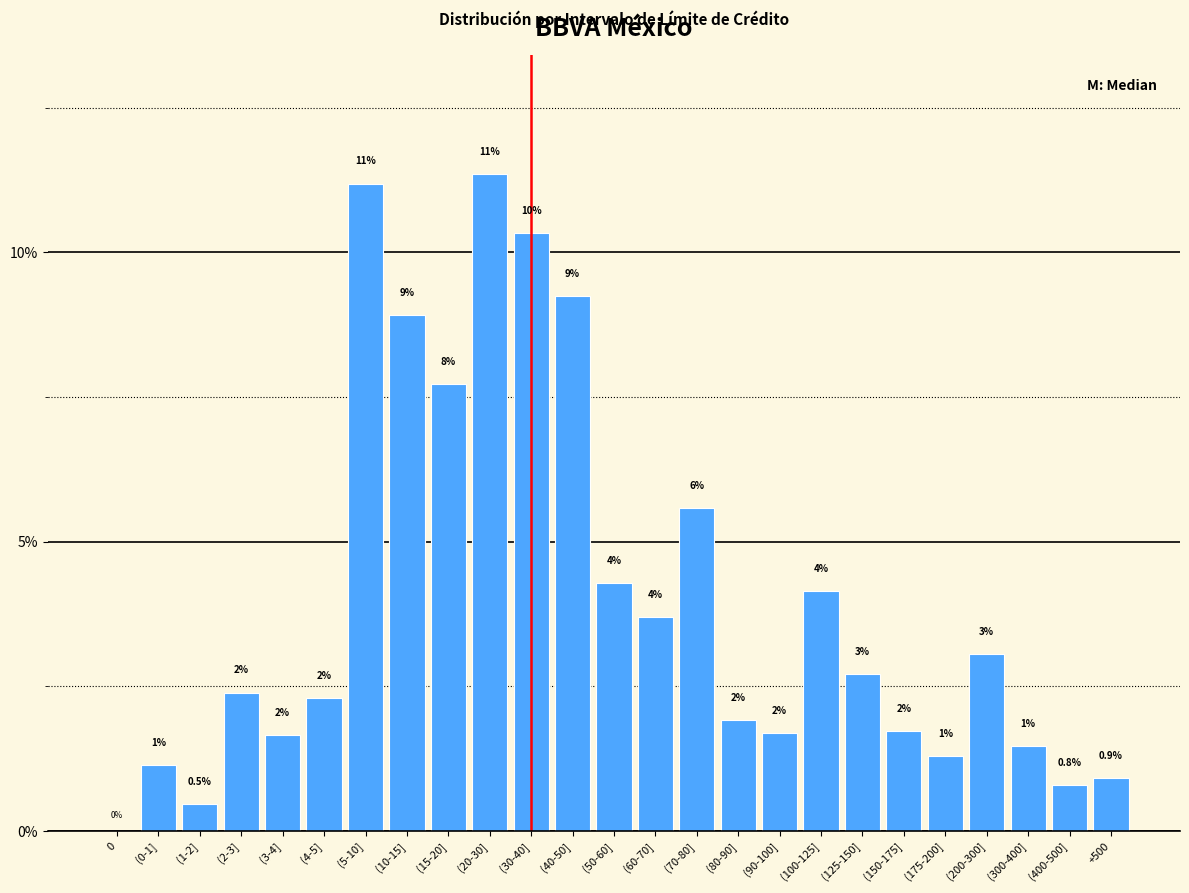

Are the bars horizontal?

No